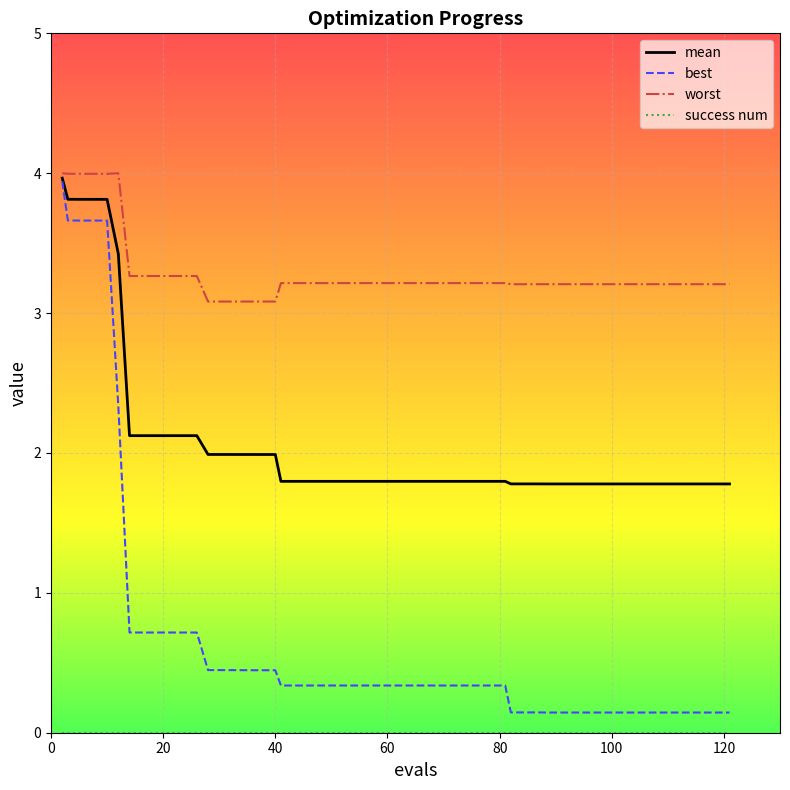

What is the greatest value displayed?

4.0